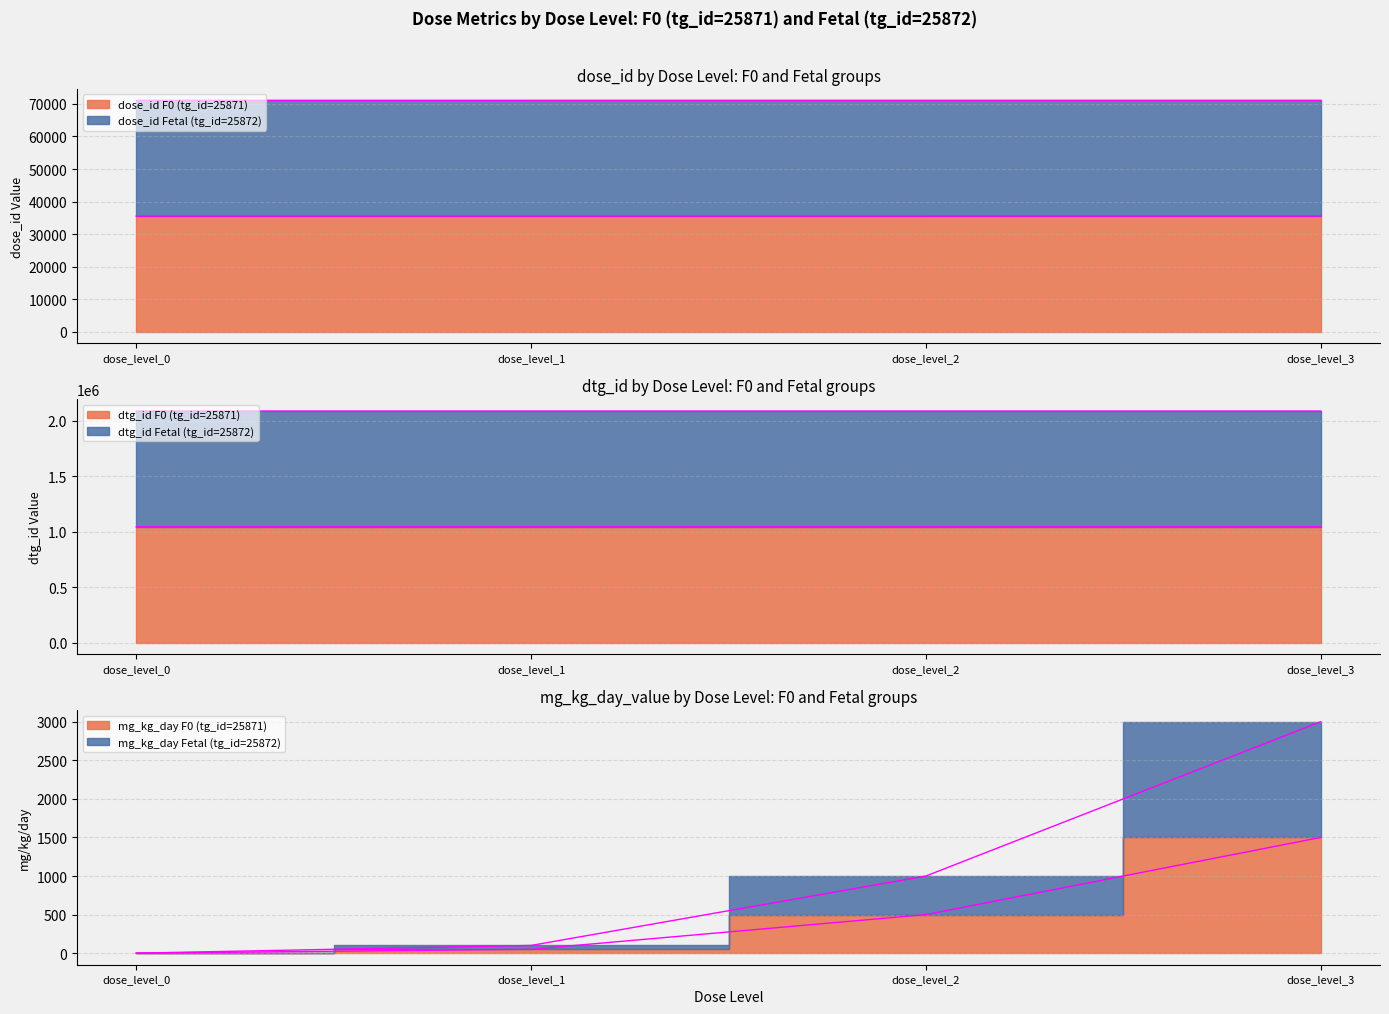

True or false: dtg_id_Fetal and dtg_id_F0 intersect in this chart.

False